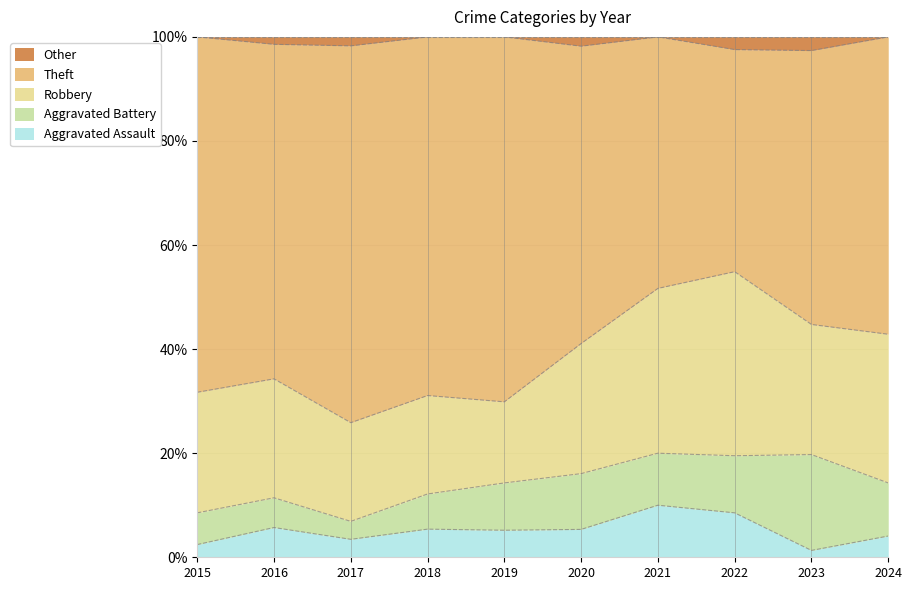

Is it true that Aggravated Assault equals 5.4 at 2020?

True